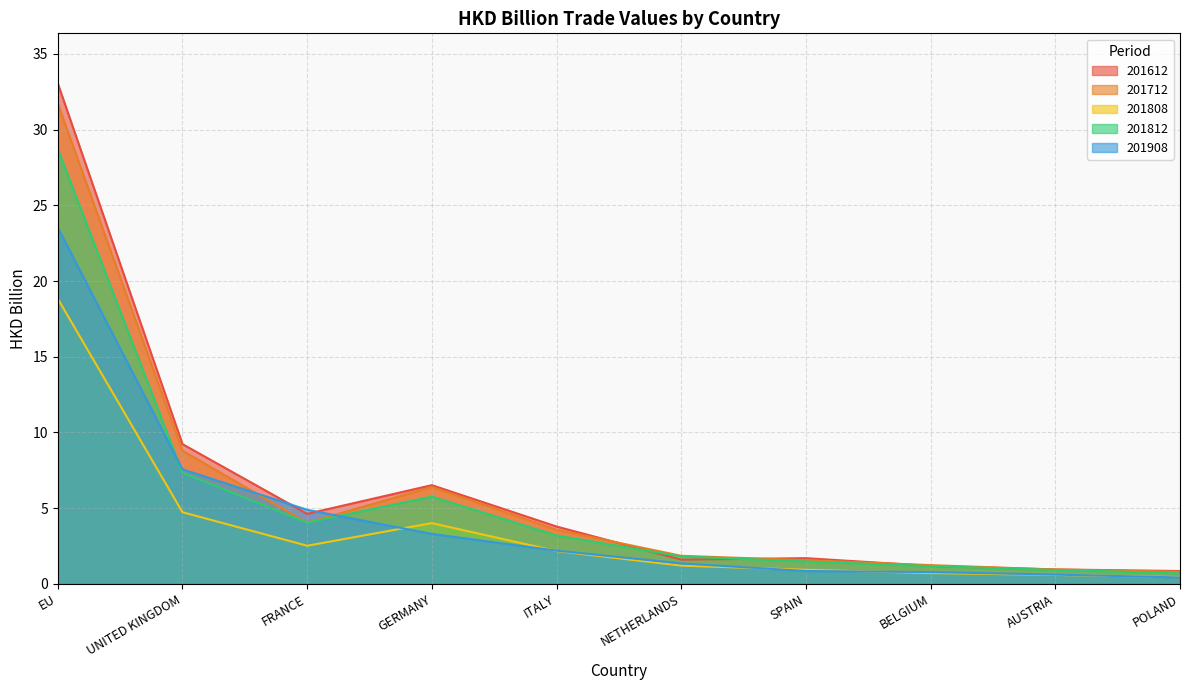

Does the chart have visible grid lines?

Yes